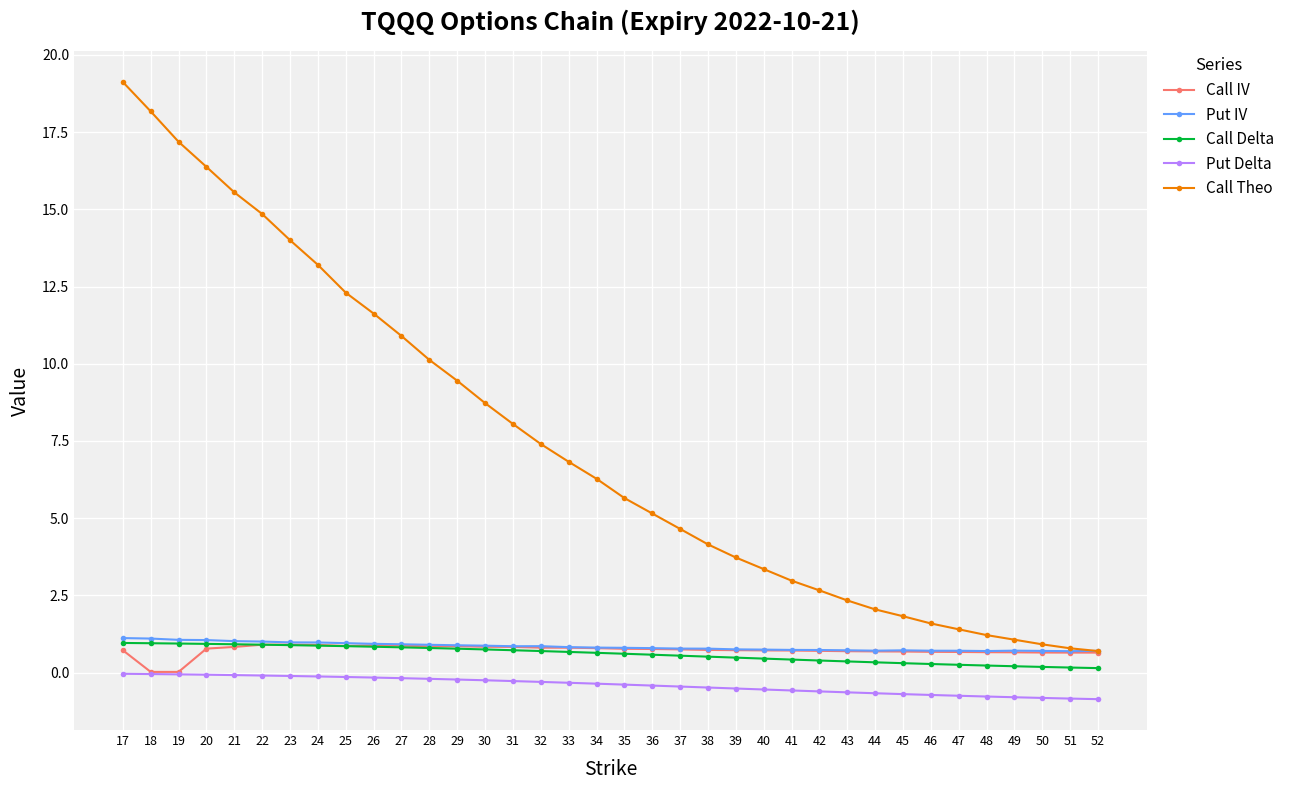

Which category has the highest value across all series?

17